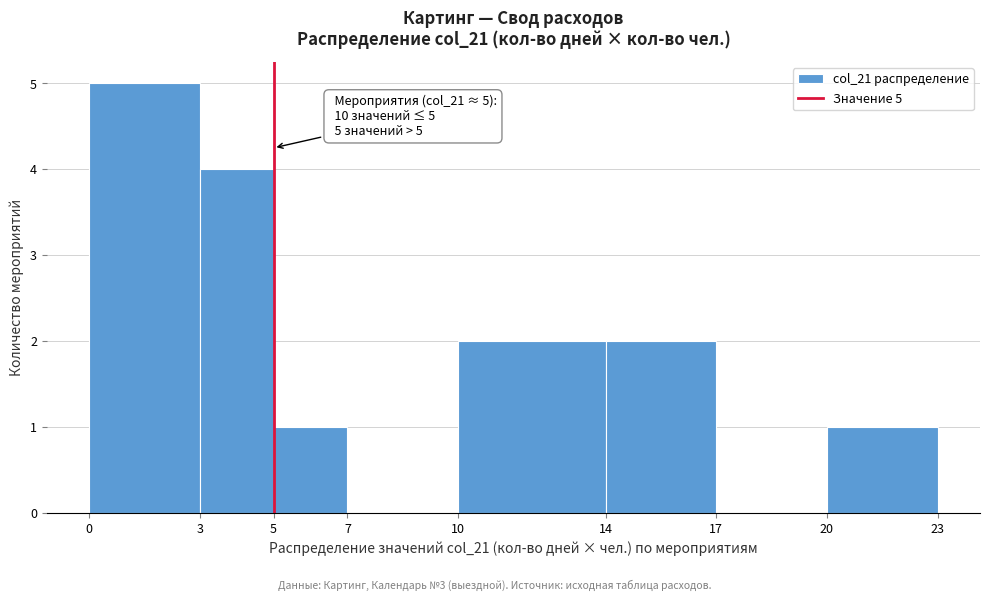

Which range on the x-axis has the tallest bar?

0 to 3